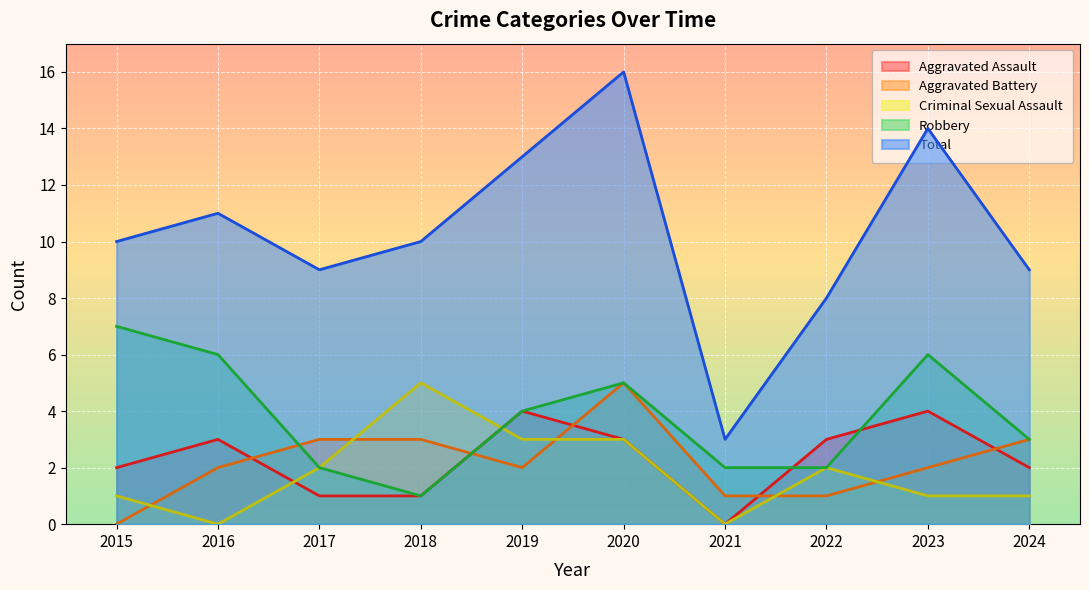

What is the sum of the Total values at 2017 and 2015?

19